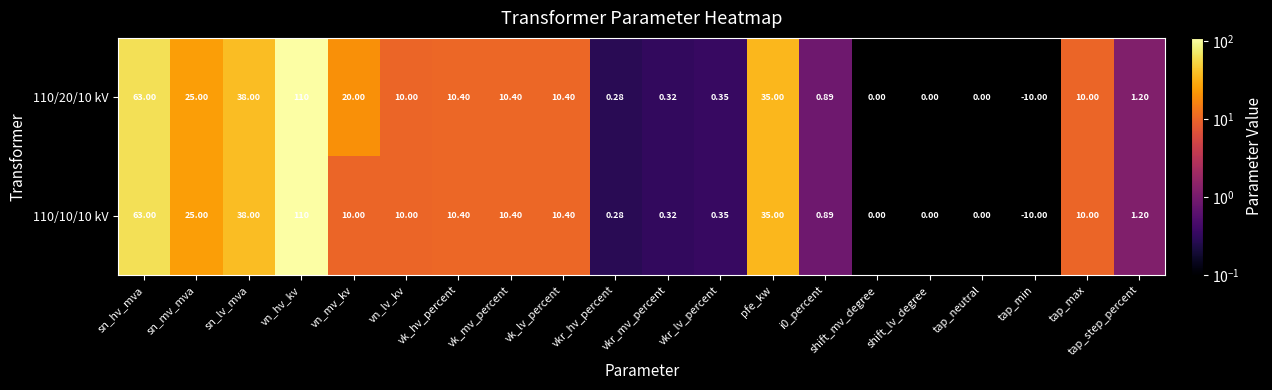

At which category is the sum across all series the highest?

vn_hv_kv